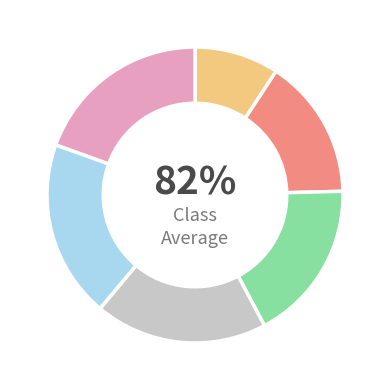

Which slice is the largest?

5